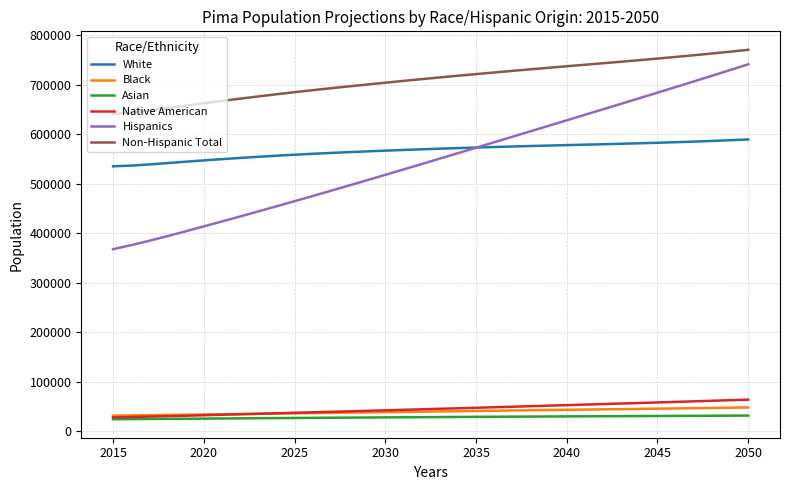

True or false: Non-Hispanic Total and Black cross at least once.

False